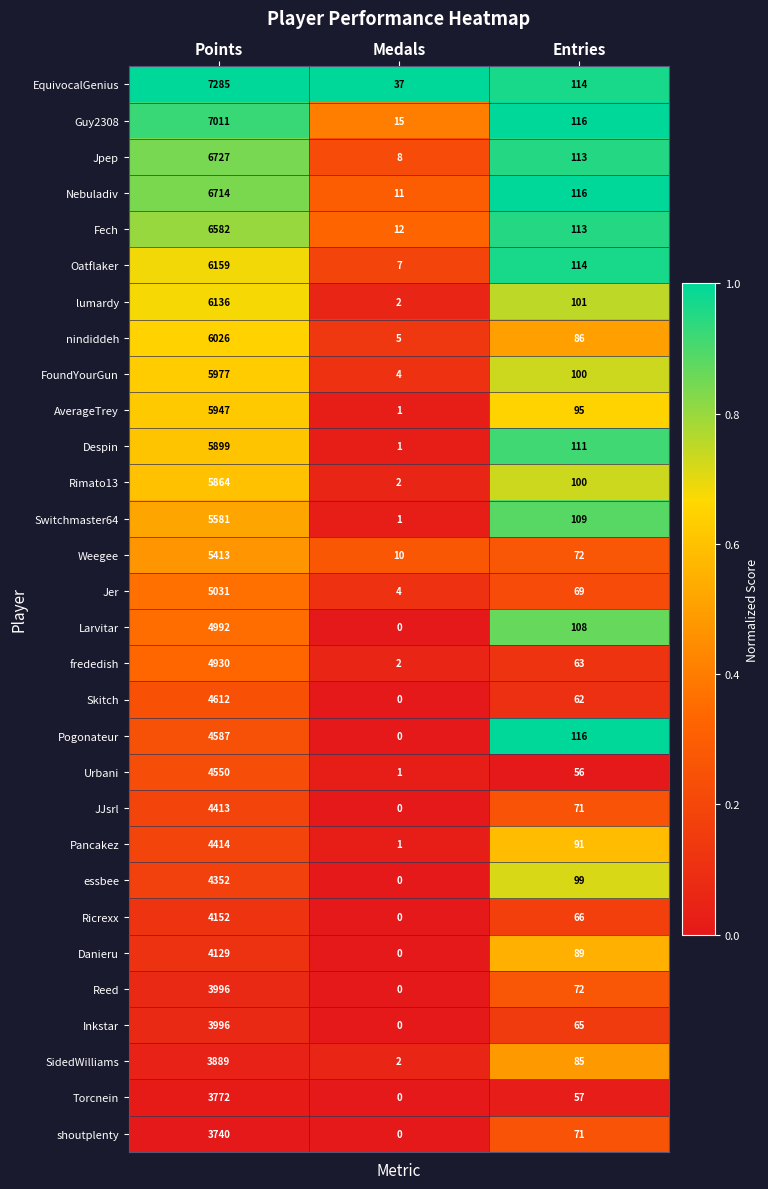

The nindiddeh series shows 10130 at Points. True or false?

False